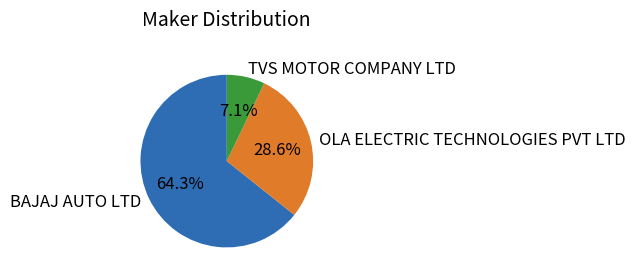

Which category accounts for the majority?

BAJAJ AUTO LTD